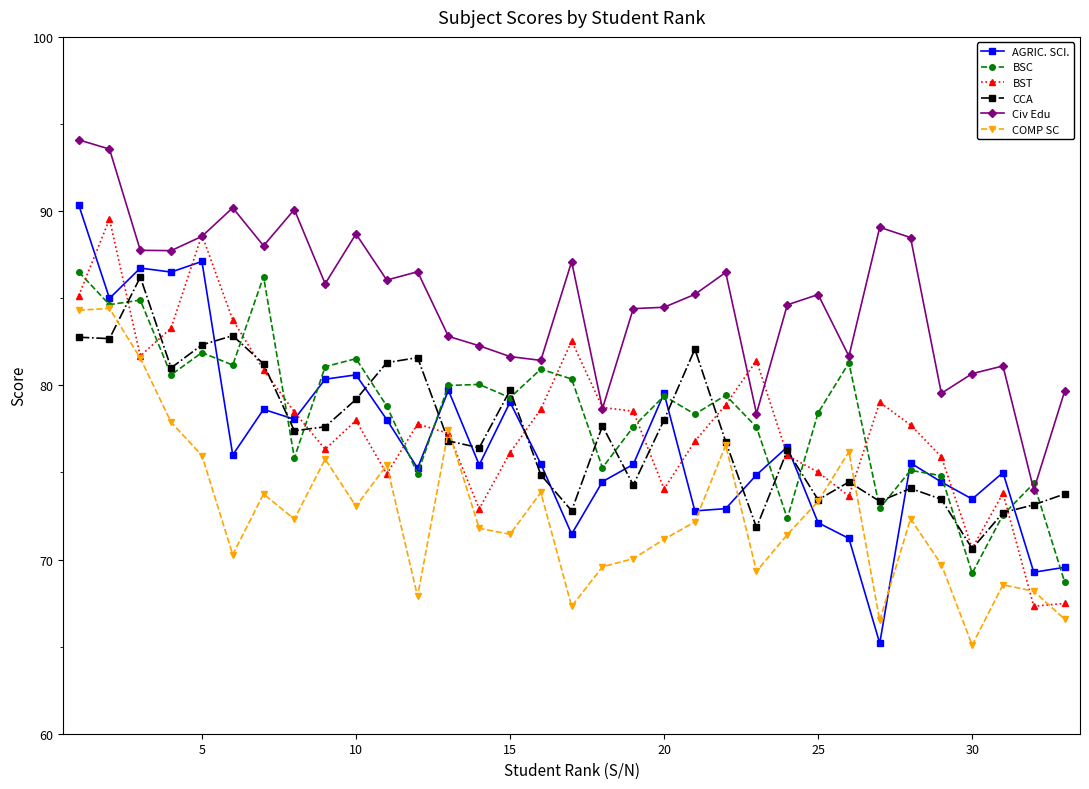

True or false: Civ Edu and CCA cross at least once.

False